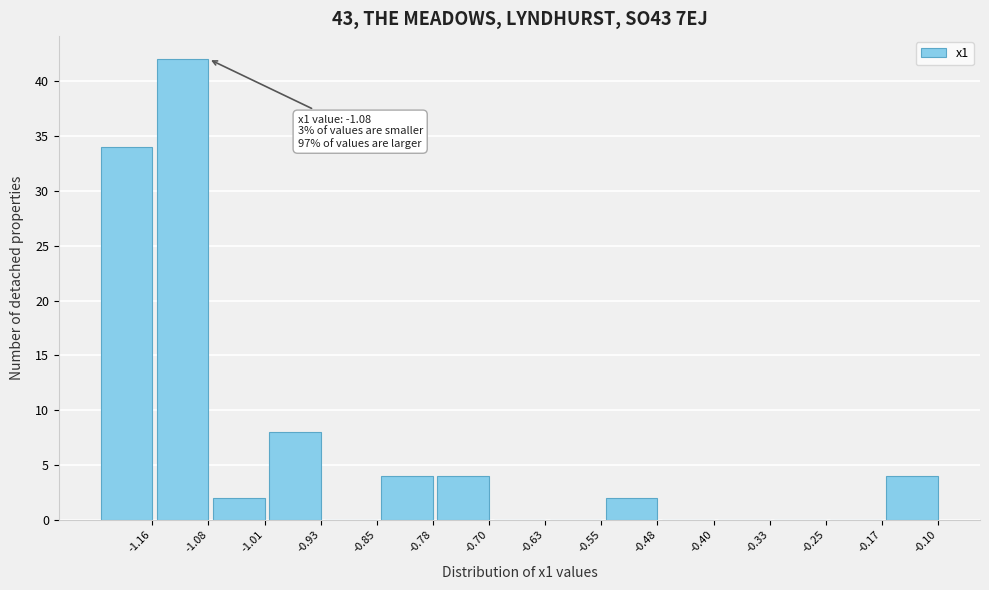

Reading left to right, what are all the values shown in this chart?

-1.16=34	-1.08=42	-1.01=2	-0.93=8	-0.85=0	-0.78=4	-0.70=4	-0.63=0	-0.55=0	-0.48=2	-0.40=0	-0.33=0	-0.25=0	-0.17=0	-0.10=4